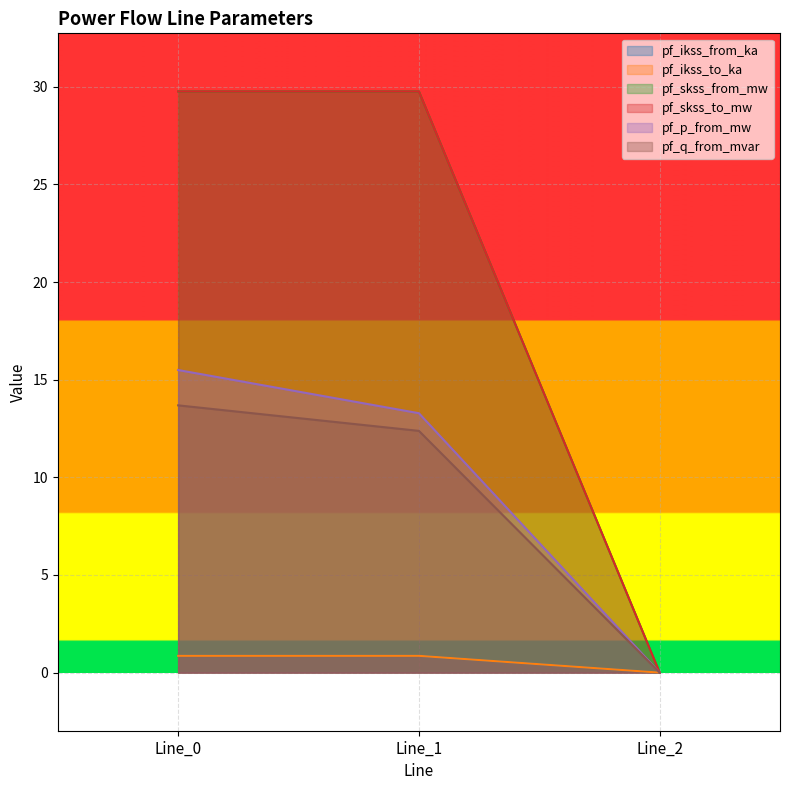

Reading left to right, transcribe all the data shown in this chart.

pf_ikss_from_ka: 0.9	0.9	0.0
pf_ikss_to_ka: 0.9	0.9	0.0
pf_skss_from_mw: 29.8	29.8	0.0
pf_skss_to_mw: 29.8	29.8	0.0
pf_p_from_mw: 15.5	13.3	0.0
pf_q_from_mvar: 13.7	12.4	0.0